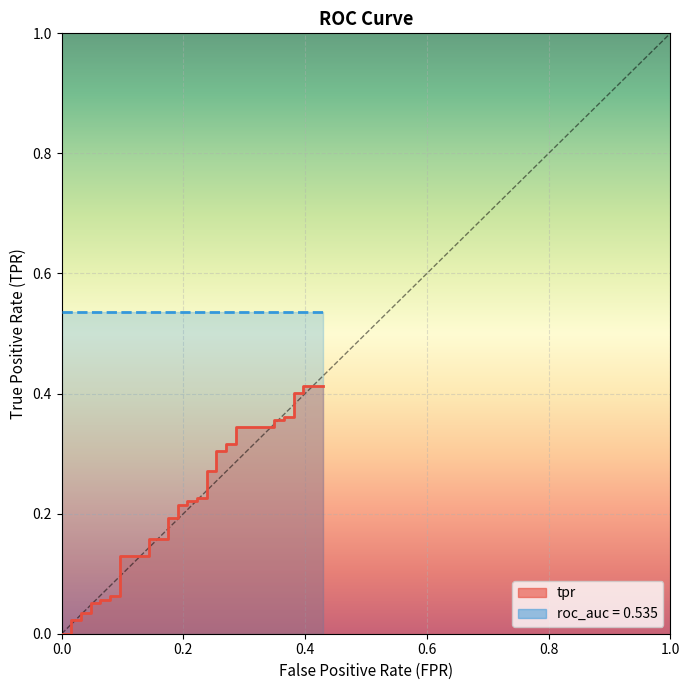

Reading left to right, extract all data points from this chart.

0.0	0.0	0.0	0.0	0.0	0.0	0.1	0.1	0.1	0.1	0.1	0.1	0.1	0.1	0.2	0.2	0.2	0.2	0.2	0.2	0.2	0.2	0.2	0.2	0.3	0.3	0.3	0.3	0.3	0.3	0.3	0.3	0.4	0.4	0.4	0.4	0.4	0.4	0.4	0.4